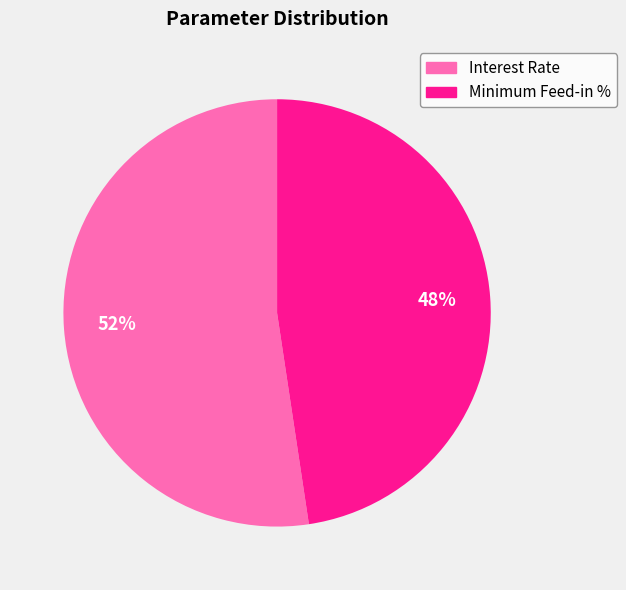

To the nearest percent, what is the combined percentage of Interest Rate and Minimum Feed-in %?

100%